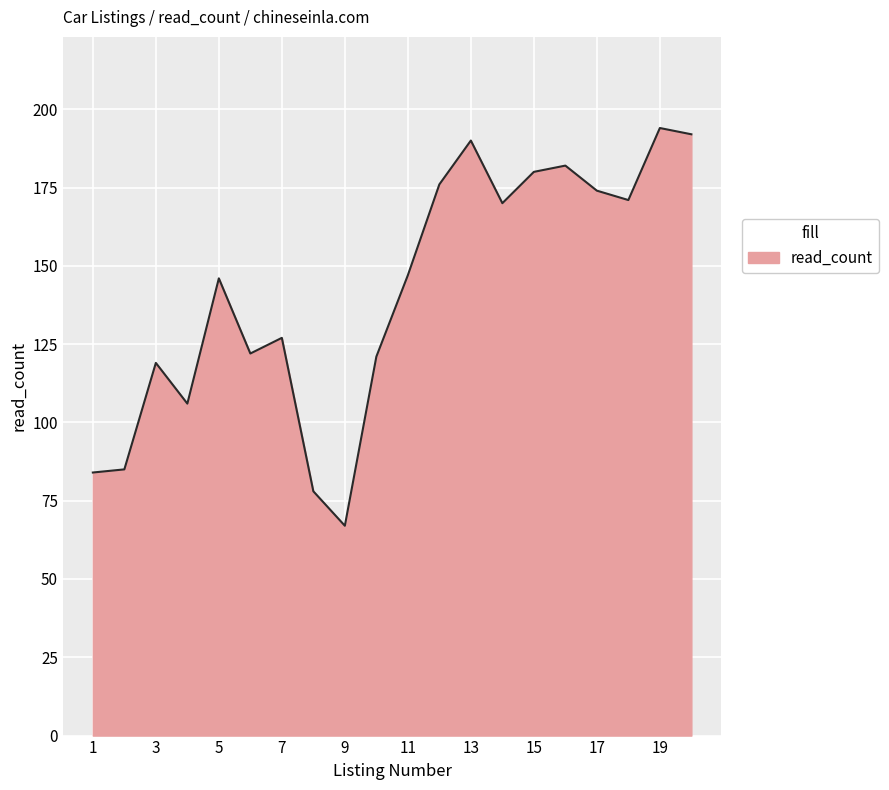

What is the difference between the maximum and minimum values?

127